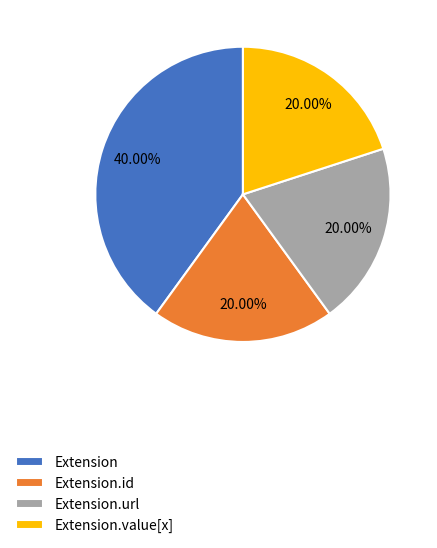

True or false: Extension accounts for 7% of the total.

False